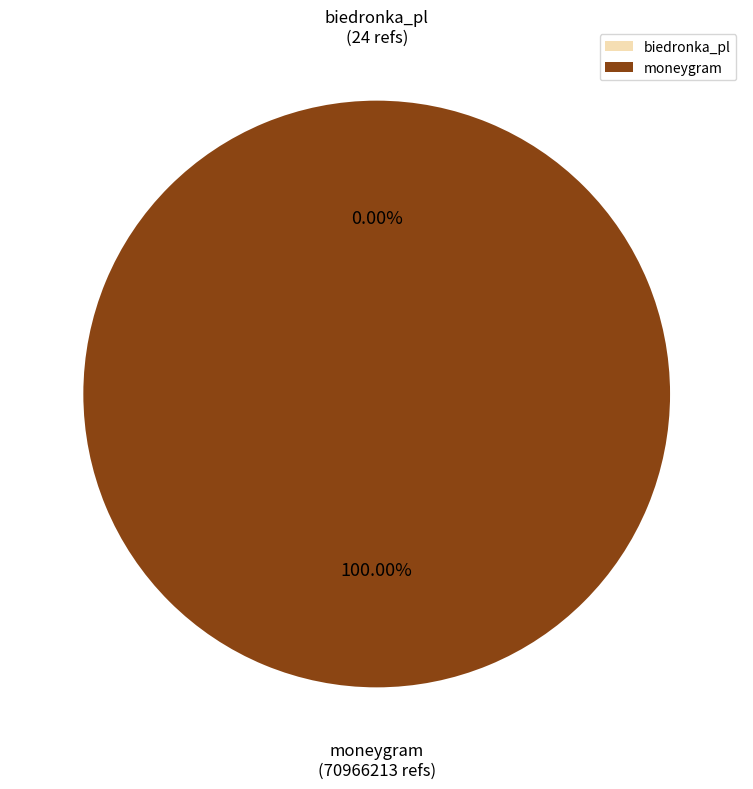

Is there any slice that represents more than half of the pie?

Yes